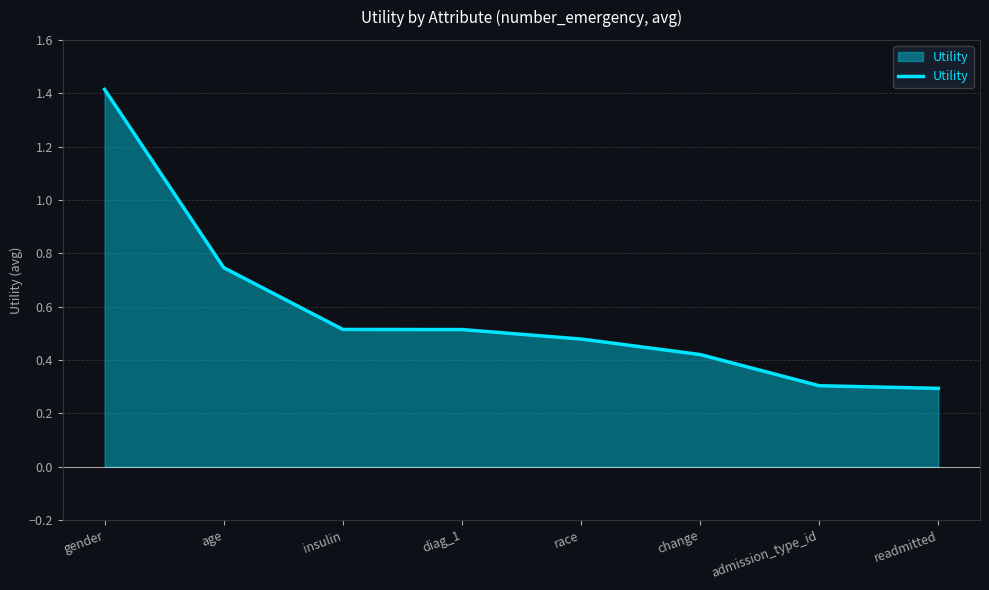

Between gender and change, which is larger?

gender